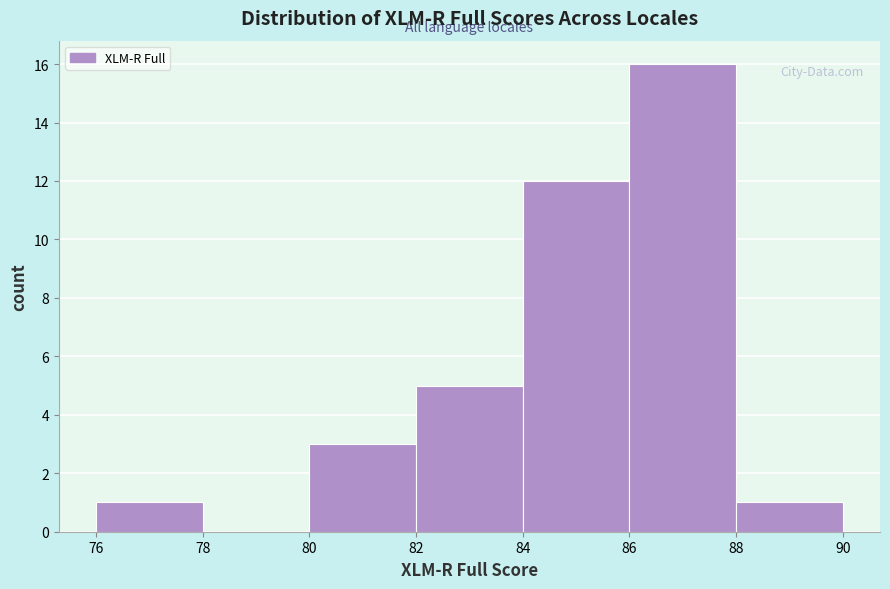

How tall is the bar that spans 84 to 86 on the x-axis? The values are not printed on the chart, so give them approximately, as read against the axis.

12